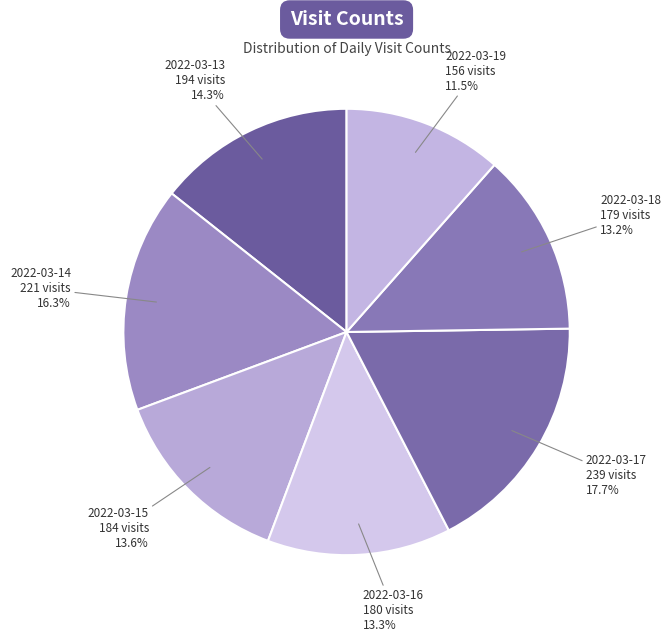

How many segments does this pie chart have?

7